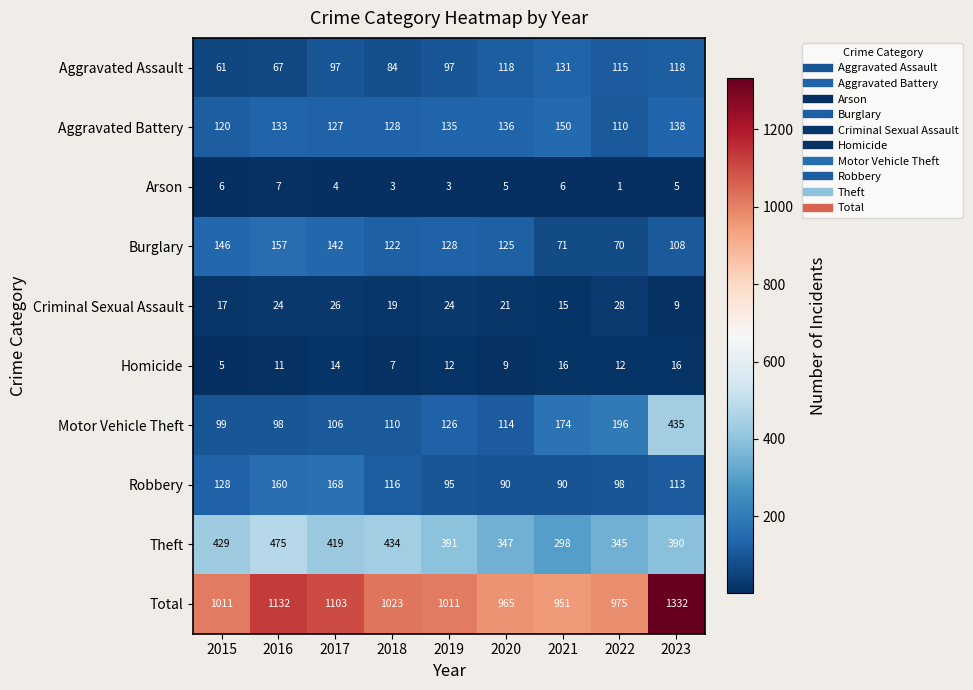

Read the Arson value at 2017.

4